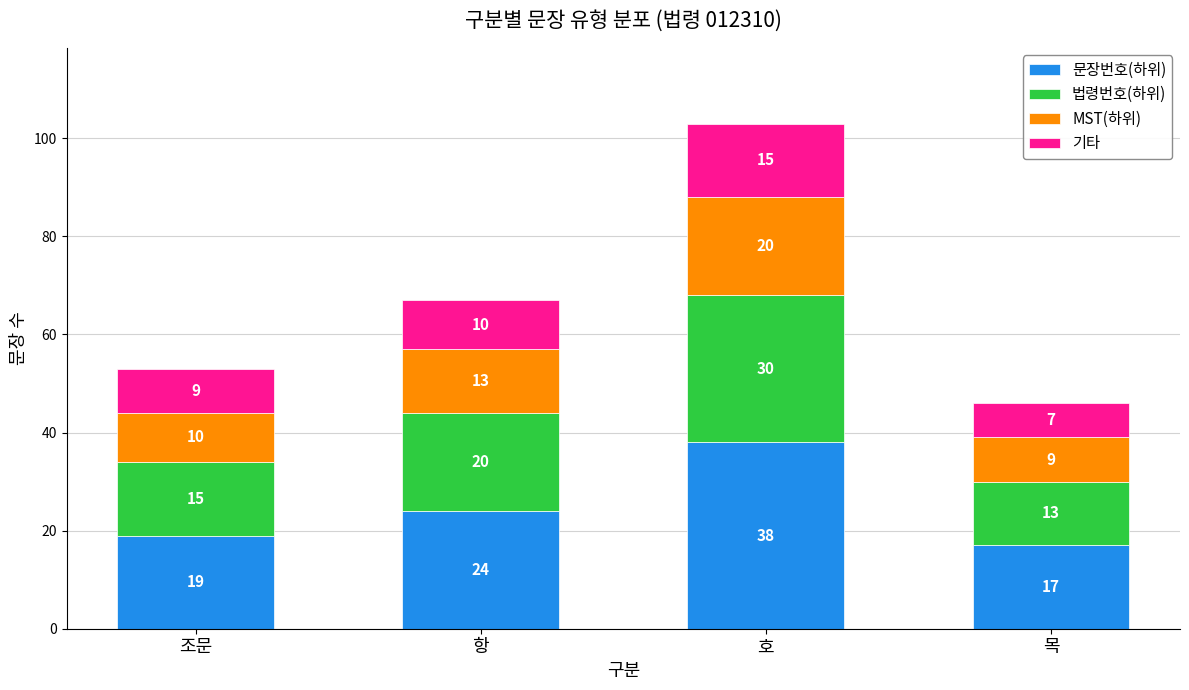

True or false: 문장번호(하위) has a value of 6 at 항.

False